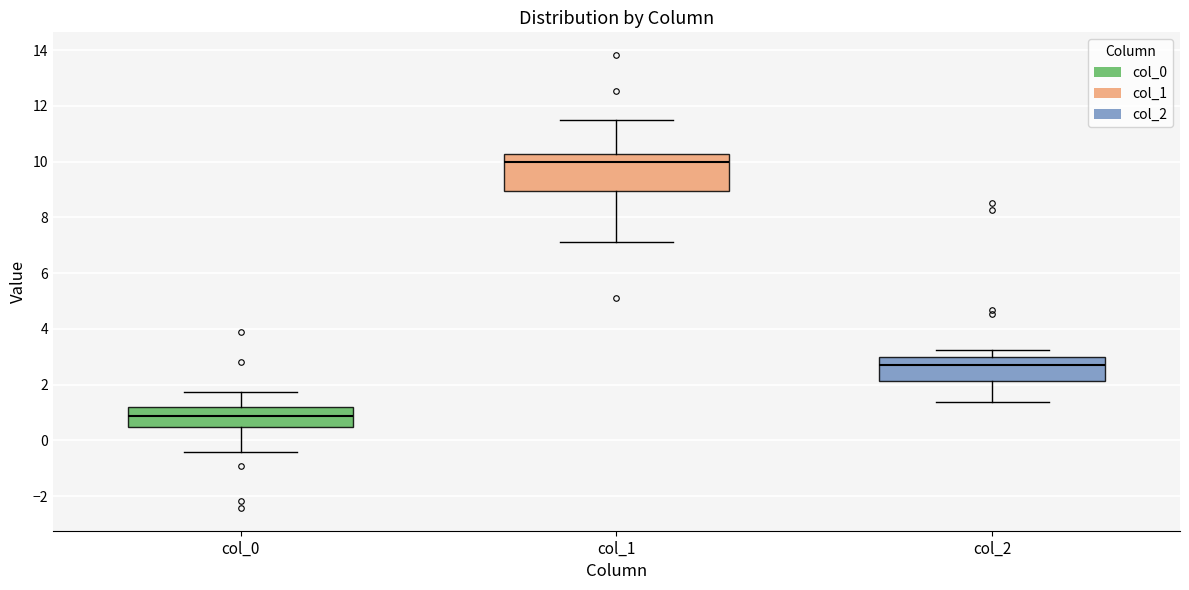

Where is the lower edge of the box for col_0 on the y-axis? The values are not printed on the chart, so give them approximately, as read against the axis.

0.4